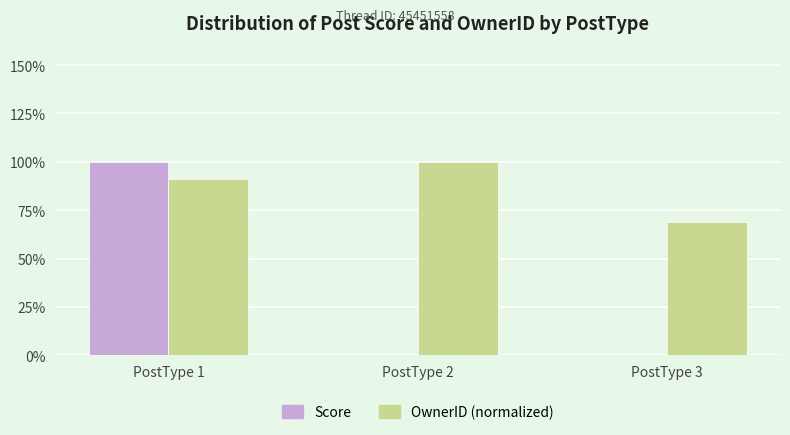

At PostType 2, list the series in order from largest to smallest.

OwnerID (normalized), Score